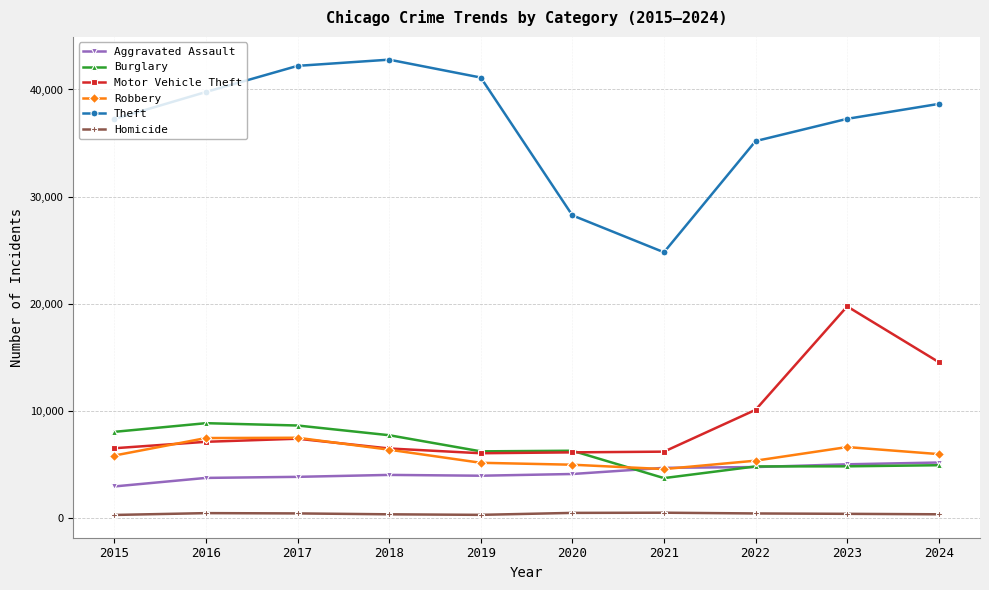

What is the greatest value displayed?

42781